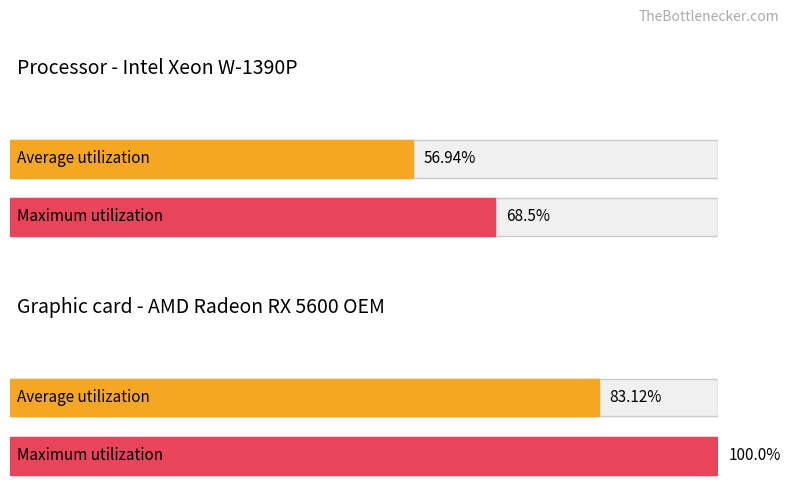

What are all the series names shown in the legend?

Average utilization, Maximum utilization